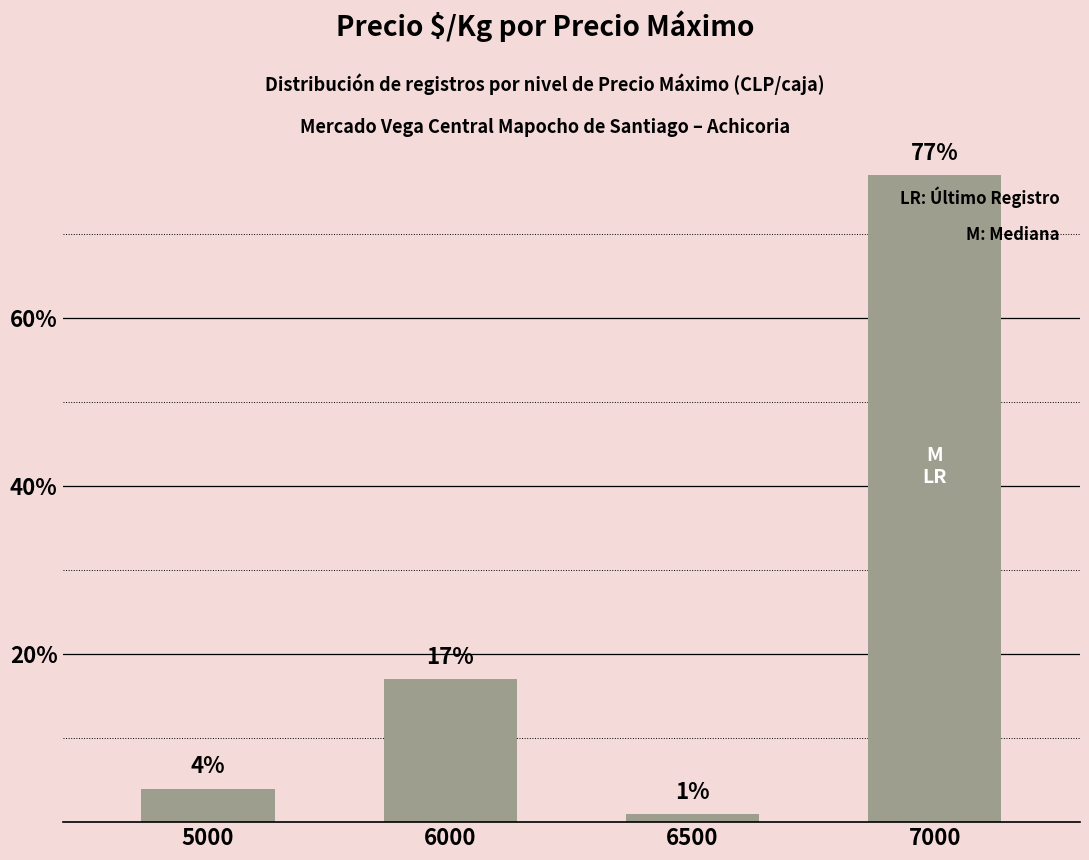

Reading left to right, what are all the values shown in this chart?

4	17	1	77